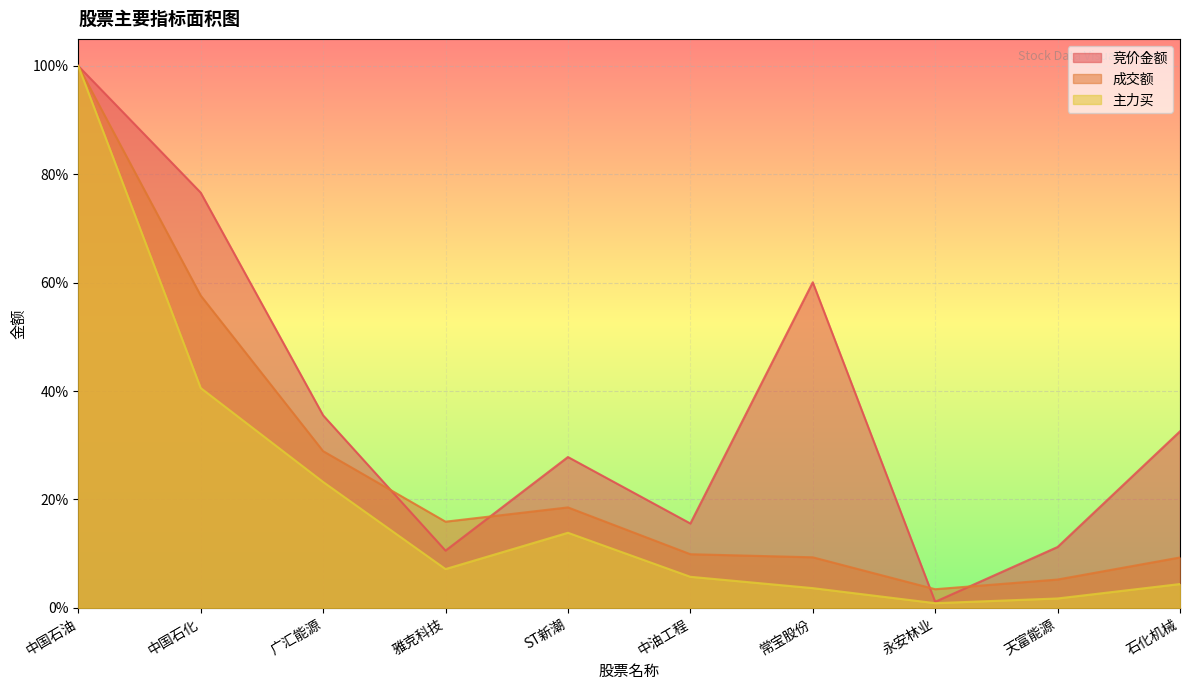

What is the total value across all series at 中国石化?

1.7